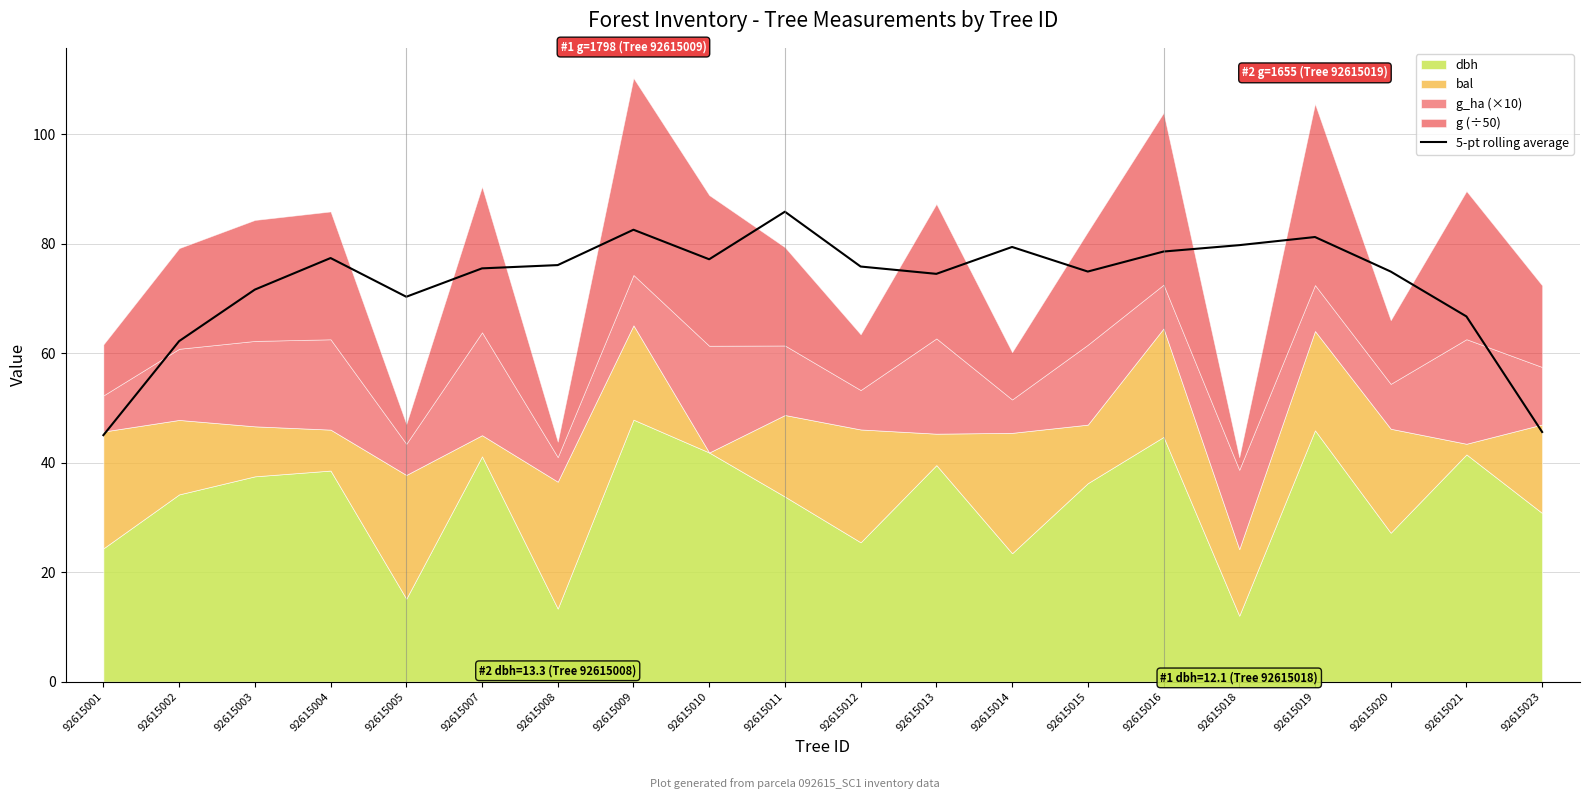

Is it true that the value at 92615018 is 79.7?

True